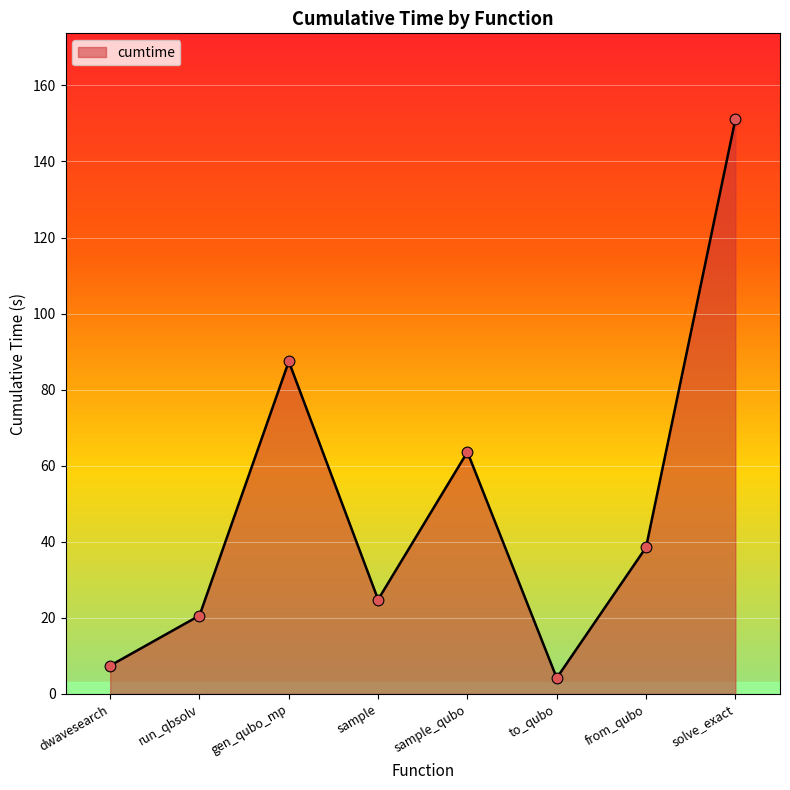

What is the change in value from sample_qubo to from_qubo?

-25.1